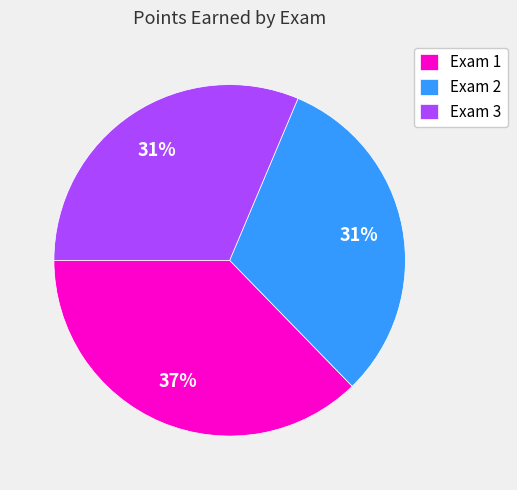

Which category has the biggest portion of the pie?

Exam 1